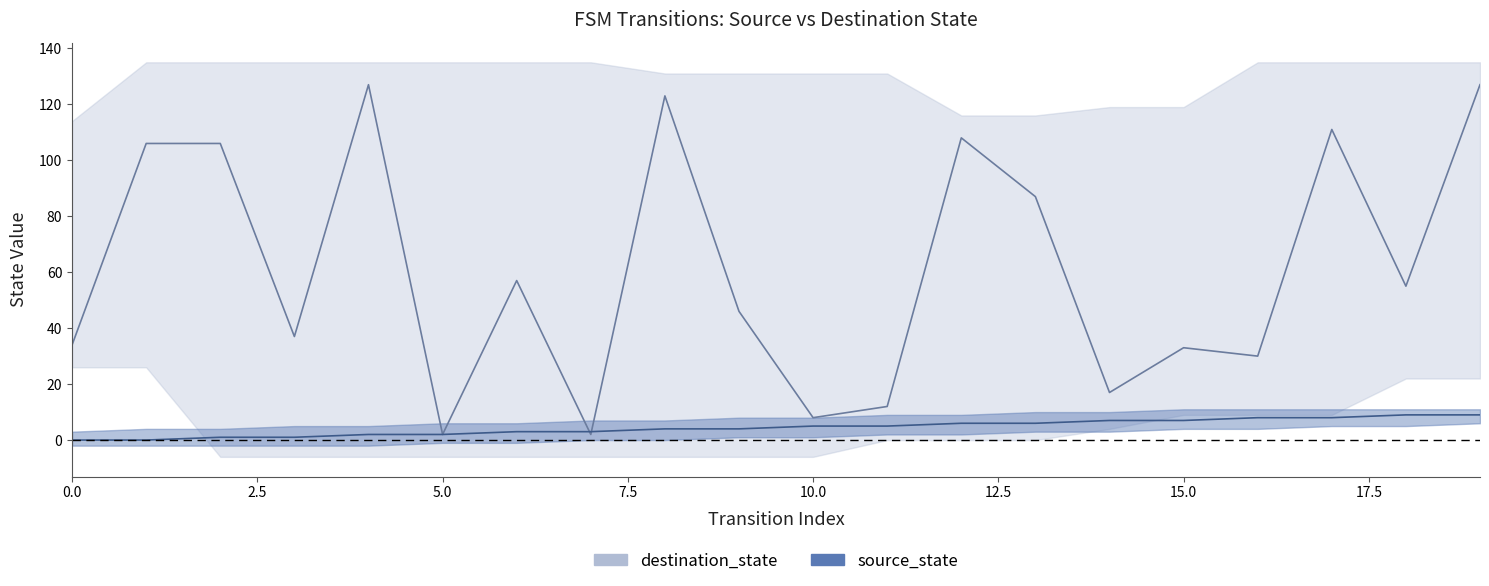

List the series in order of their peak value, lowest first.

source_state, destination_state